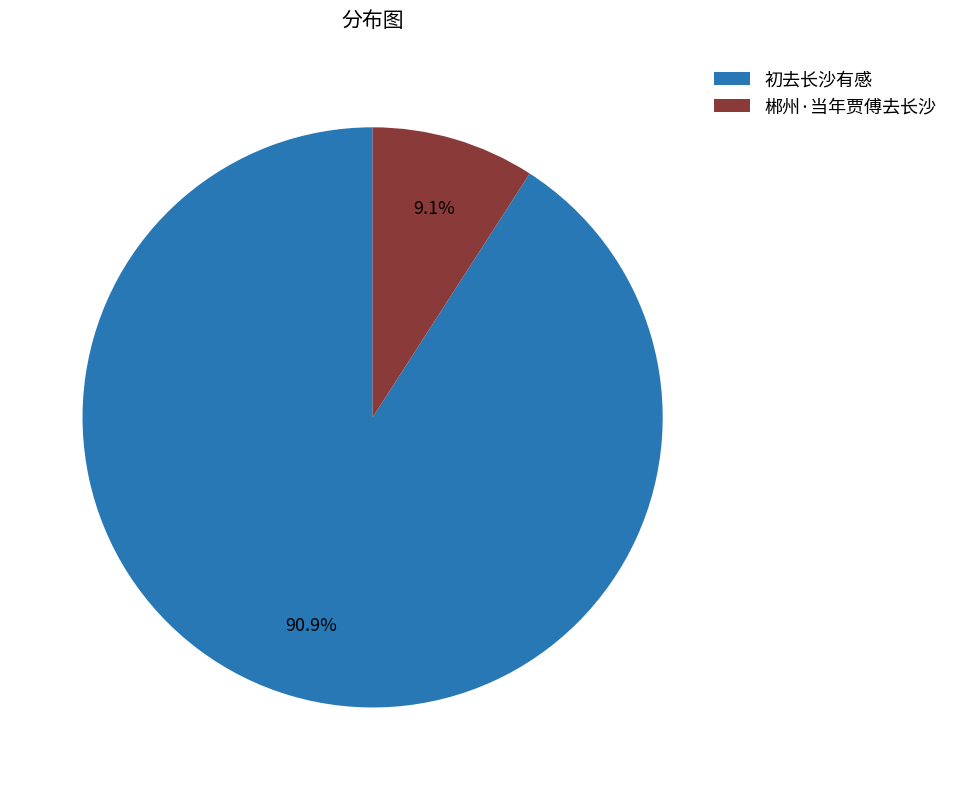

Is it true that 初去长沙有感 is 84% of the pie?

False